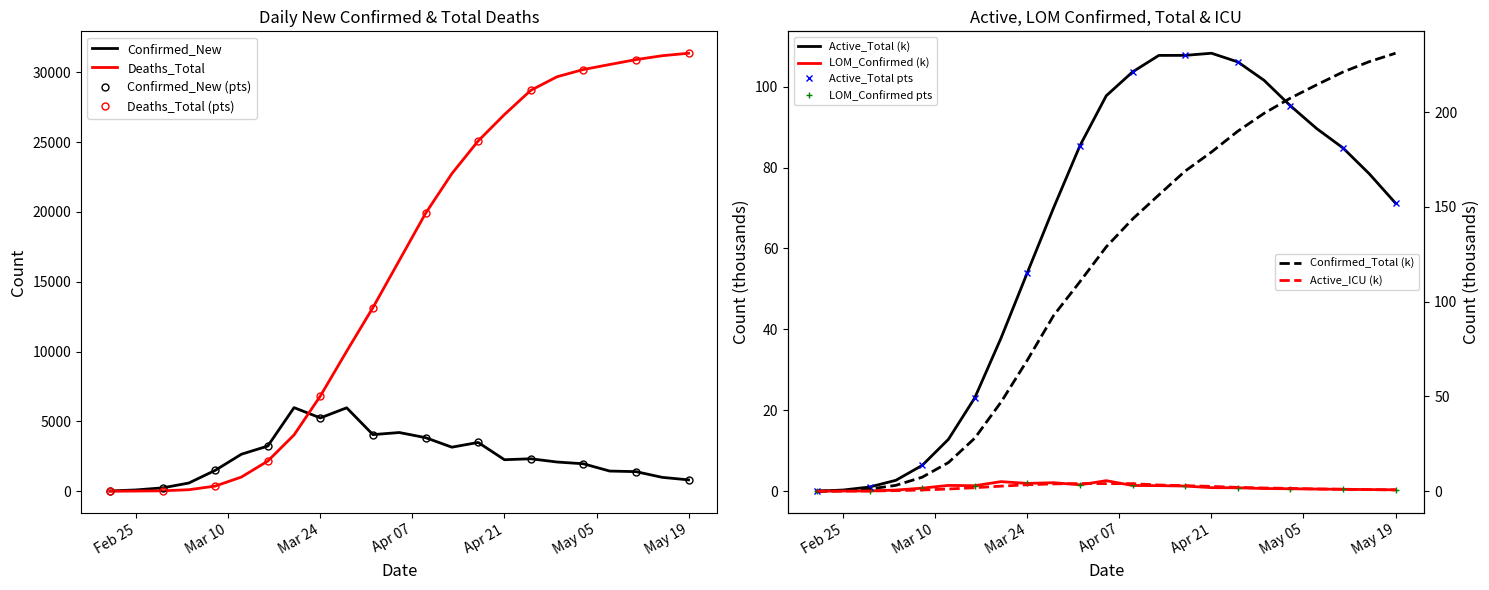

Which series has the largest total across all categories?

Deaths_Total